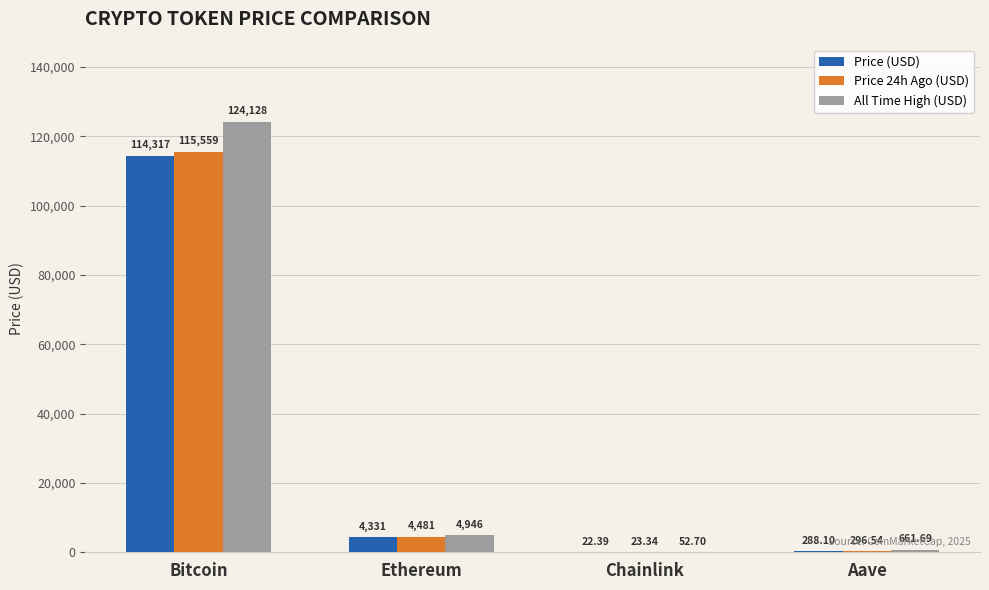

Reading left to right, extract all data points from this chart.

Price (USD): 114317.0	4331.0	22.4	288.1
Price 24h Ago (USD): 115559.0	4480.6	23.3	296.5
All Time High (USD): 124128.0	4946.1	52.7	661.7